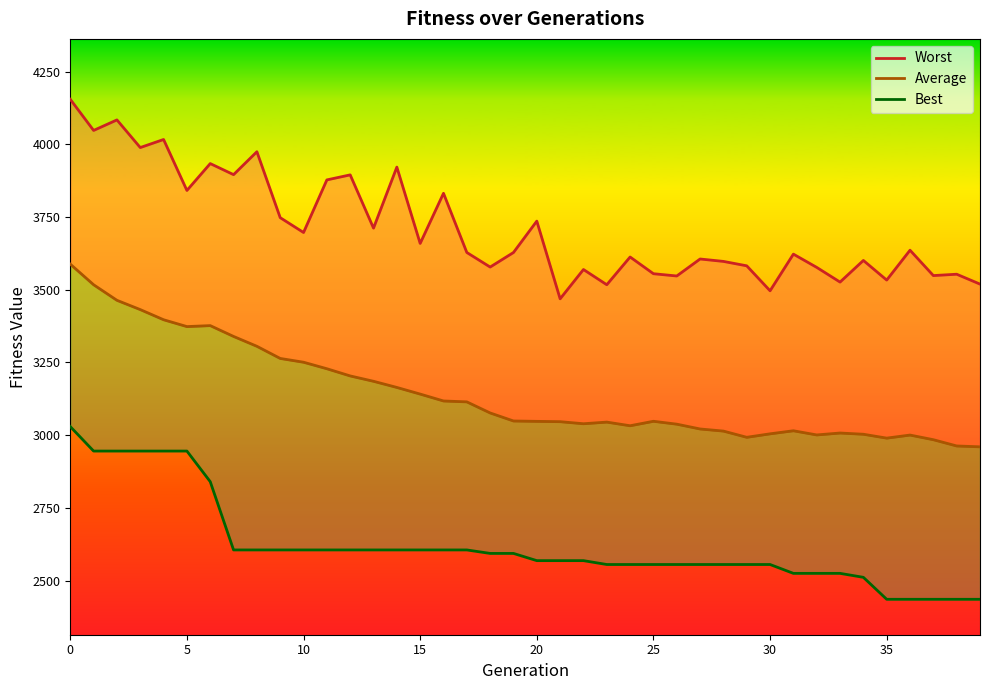

Reading left to right, what are all the values shown in this chart?

Worst: 4154.7	4047.7	4083.9	3988.9	4016.6	3841.4	3933.8	3895.8	3974.5	3747.8	3696.9	3877.7	3895.0	3711.8	3921.7	3659.2	3831.6	3628.1	3578.1	3628.1	3736.0	3468.8	3569.6	3517.3	3612.6	3555.2	3547.3	3605.8	3597.5	3582.3	3496.4	3622.5	3576.9	3526.4	3600.8	3533.3	3635.9	3548.7	3553.4	3519.5
Average: 3588.0	3517.2	3463.7	3431.8	3396.9	3373.4	3376.7	3339.5	3305.6	3263.9	3250.9	3228.5	3203.8	3185.3	3164.2	3141.4	3117.7	3114.6	3076.5	3048.9	3047.6	3046.5	3039.4	3045.0	3032.5	3047.9	3037.9	3021.4	3014.2	2992.8	3004.8	3015.3	3000.9	3007.5	3003.3	2990.0	3000.5	2984.5	2963.0	2960.1
Best: 3029.6	2945.5	2945.5	2945.5	2945.5	2945.5	2840.3	2605.6	2605.6	2605.6	2605.6	2605.6	2605.6	2605.6	2605.6	2605.6	2605.6	2605.6	2593.6	2593.6	2568.8	2568.8	2568.8	2555.5	2555.5	2555.5	2555.5	2555.5	2555.5	2555.5	2555.5	2525.0	2525.0	2525.0	2511.4	2435.9	2435.9	2435.9	2435.9	2435.9